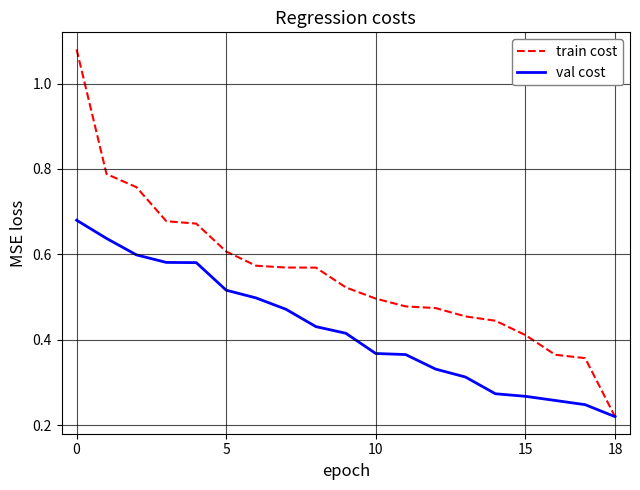

List the series in order of their peak value, highest first.

train cost, val cost